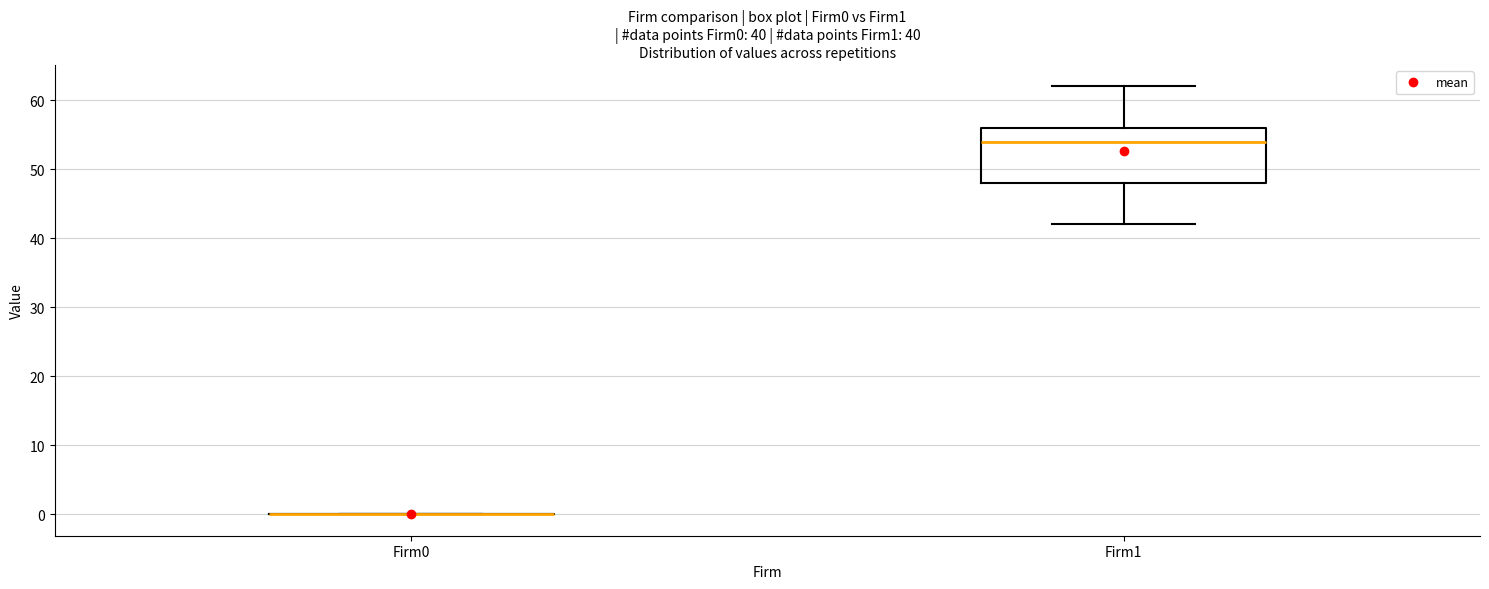

Comparing the boxes themselves (not the whiskers), which one is the tallest?

Firm1